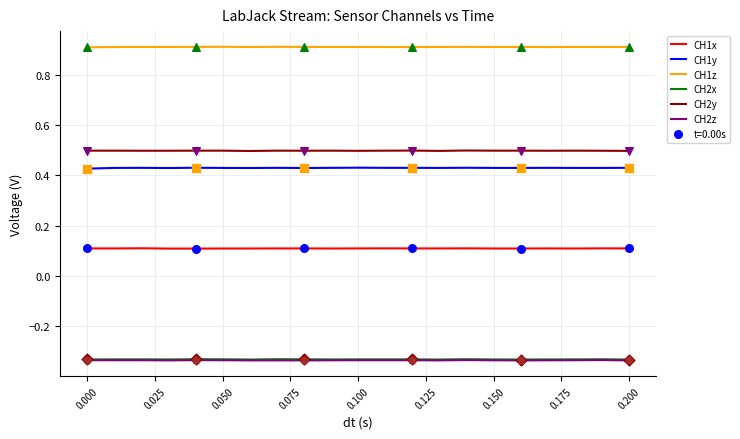

True or false: CH1y and CH1x intersect in this chart.

False